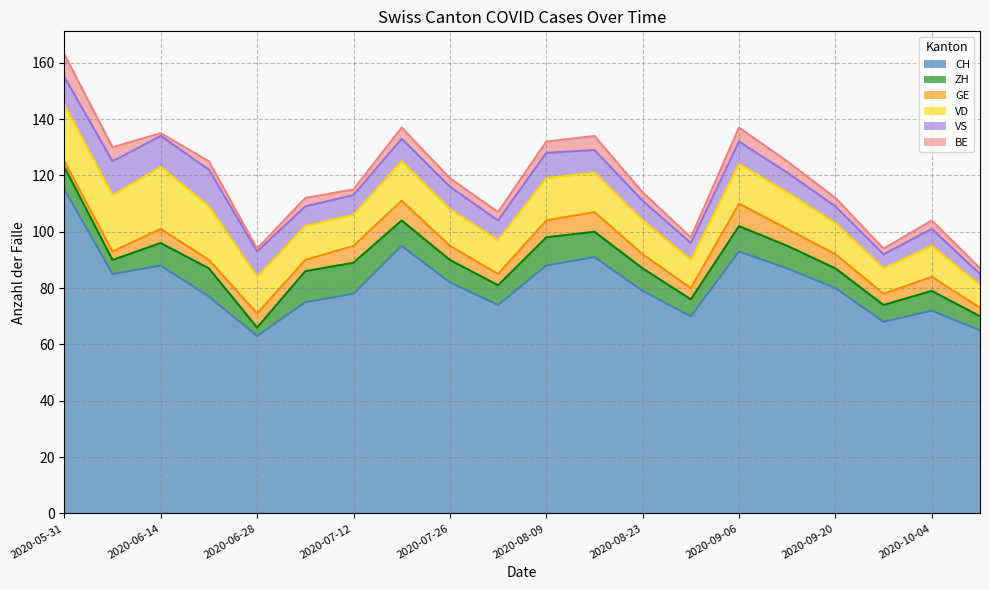

Between 2020-07-19 and 2020-05-31, which is larger?

2020-05-31